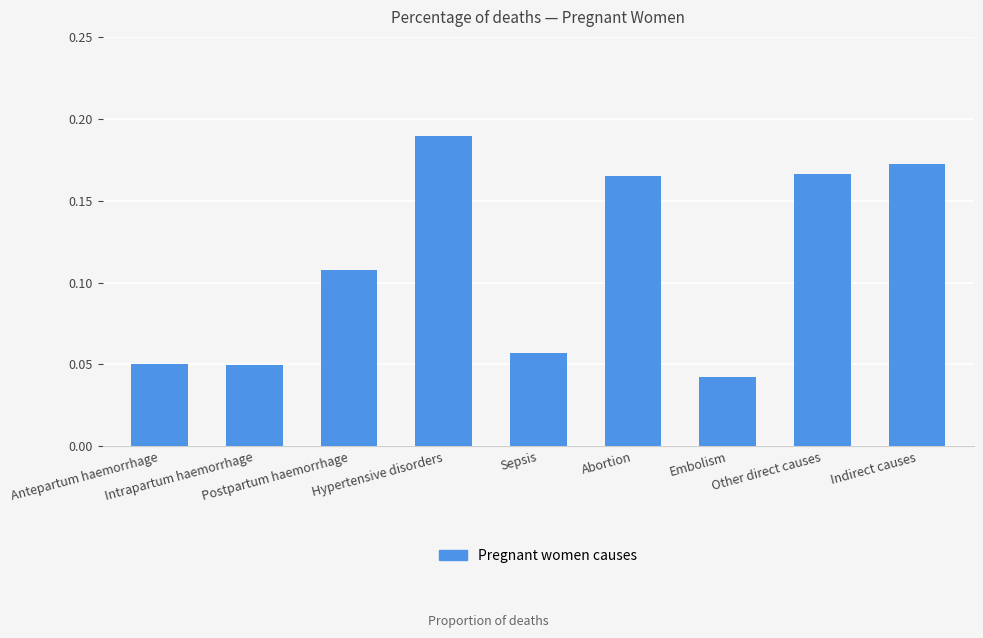

Are the bars grouped side by side (vs. stacked)?

No